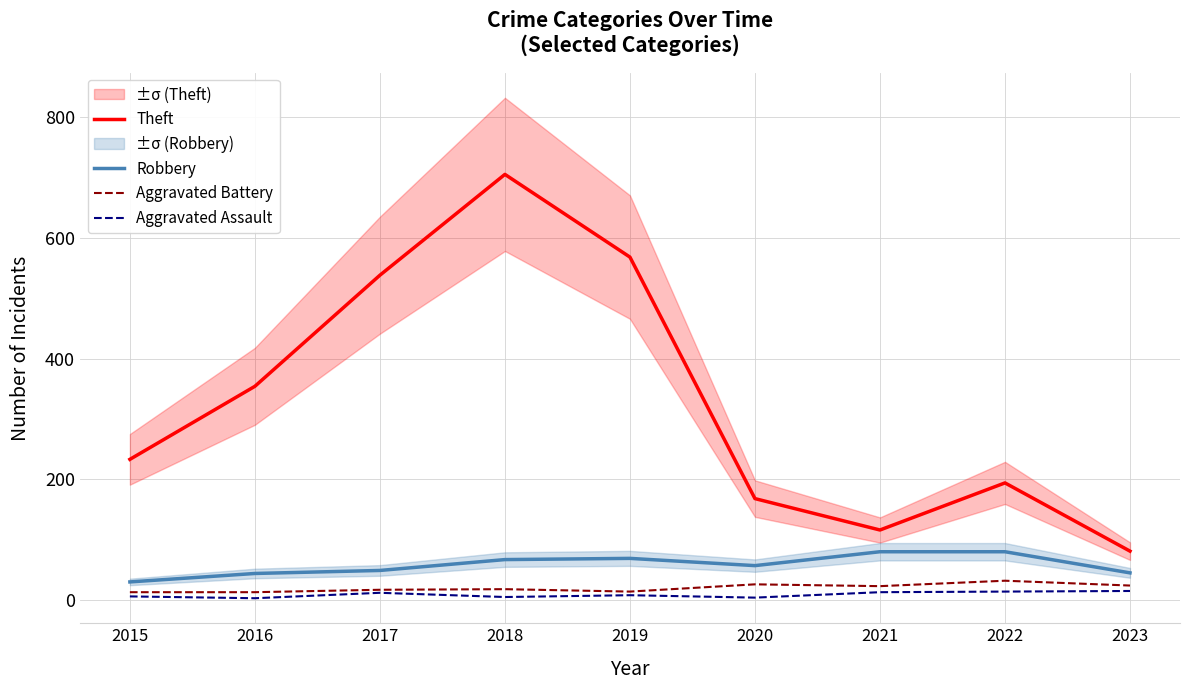

Which series changed the most between 2019 and 2021?

Theft